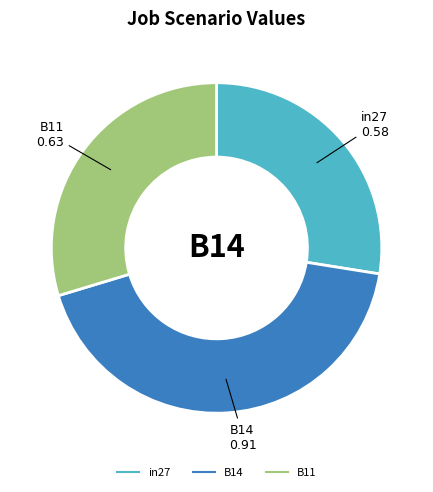

How many segments does this pie chart have?

3